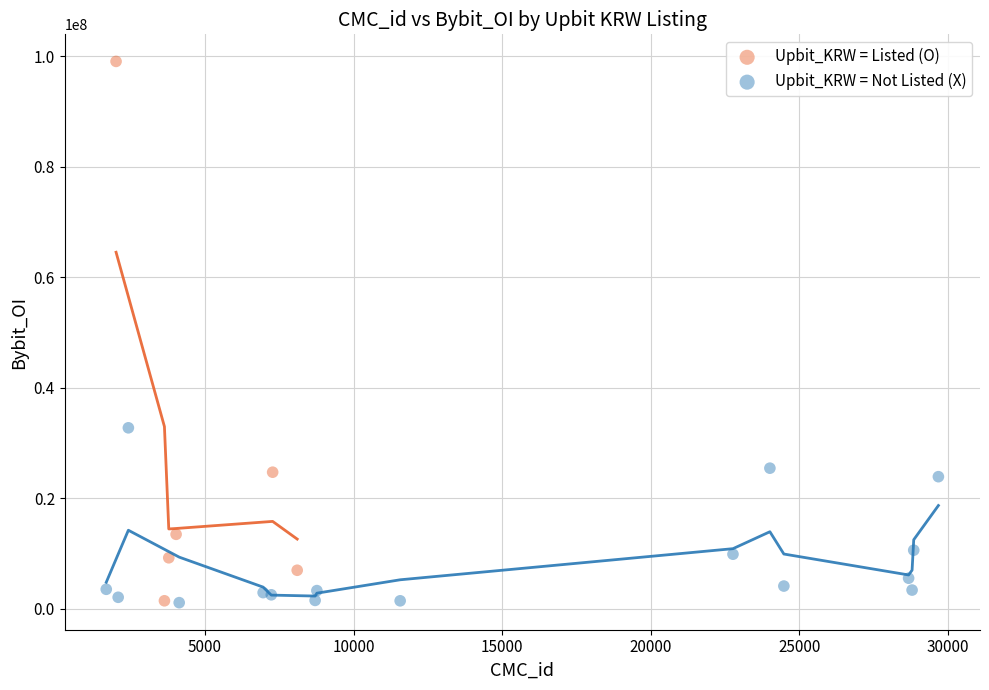

Which series reaches the maximum Y coordinate?

Upbit_KRW = Listed (O)